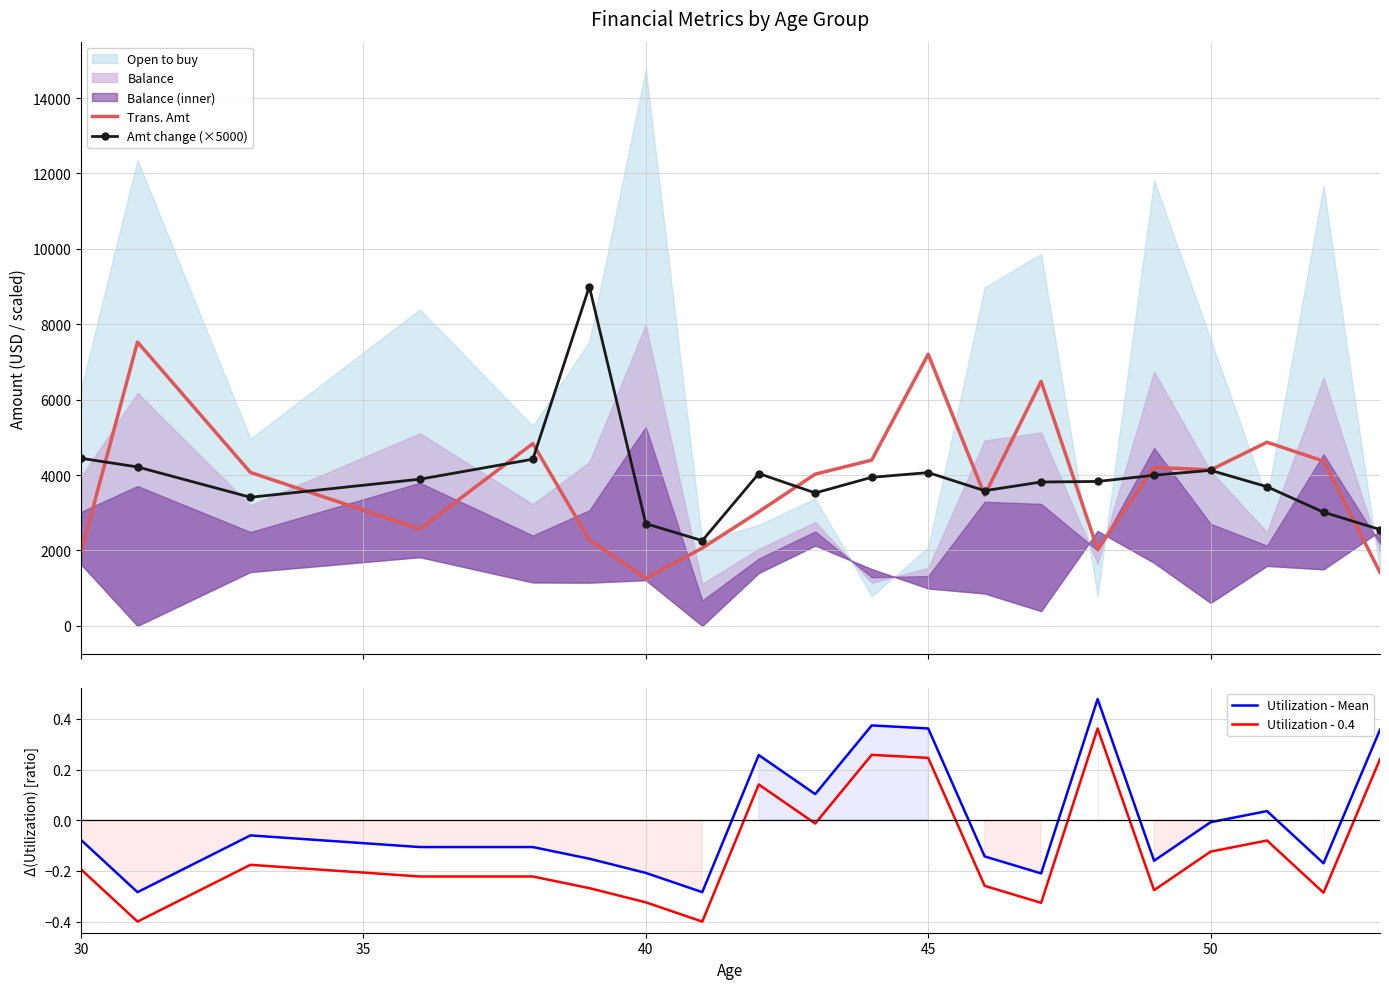

True or false: Trans. Amt and Utilization - 0.4 cross at least once.

False